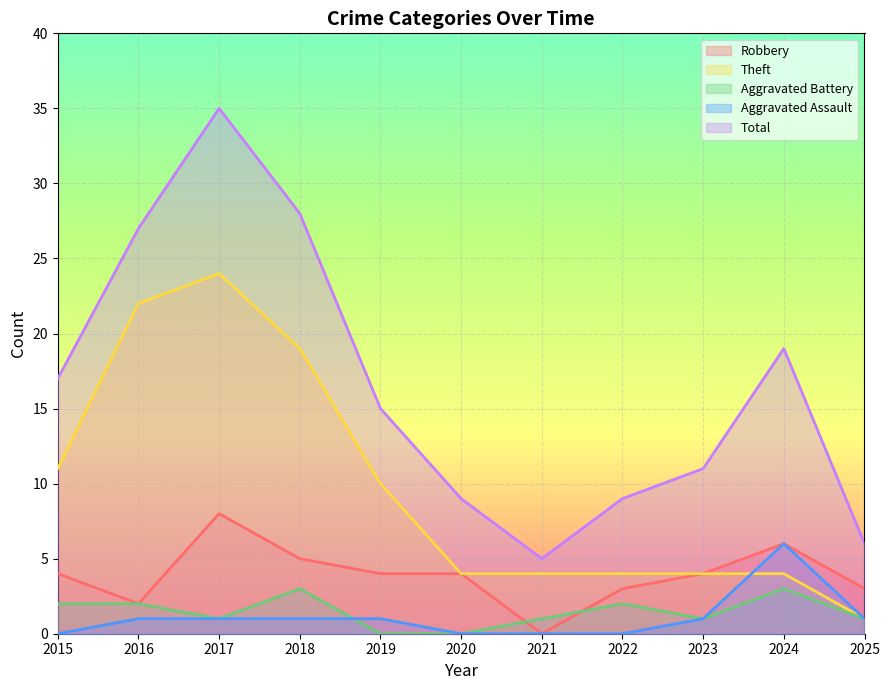

What is the highest value of the Theft series?

24